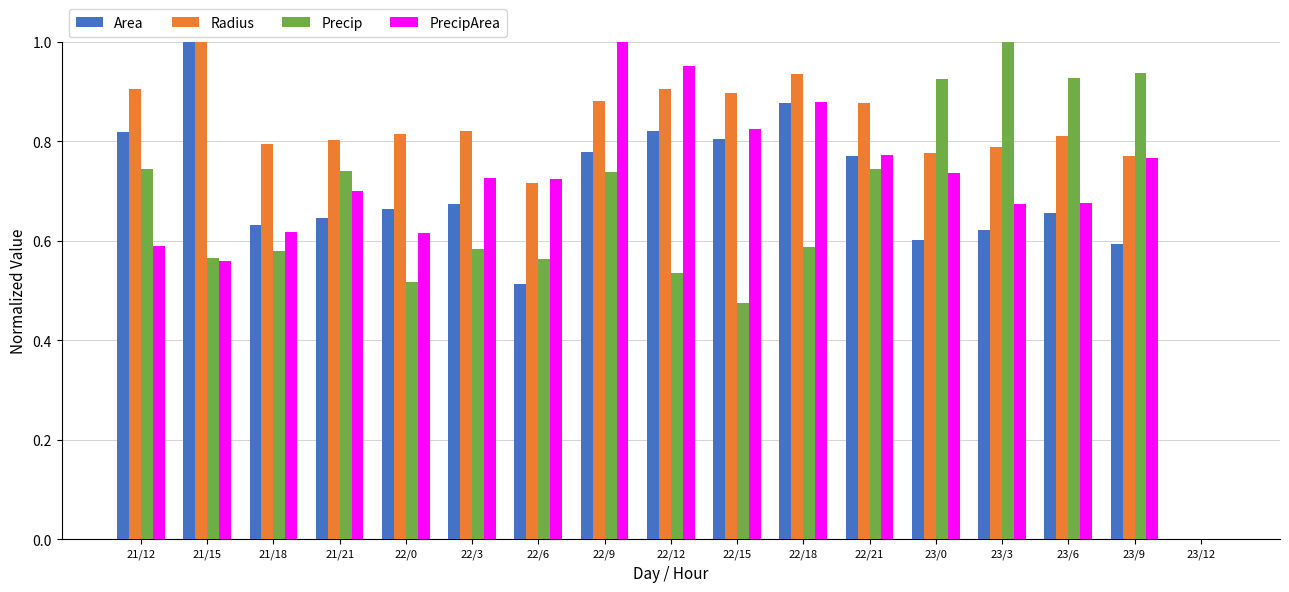

How many values in Area are above zero?

16